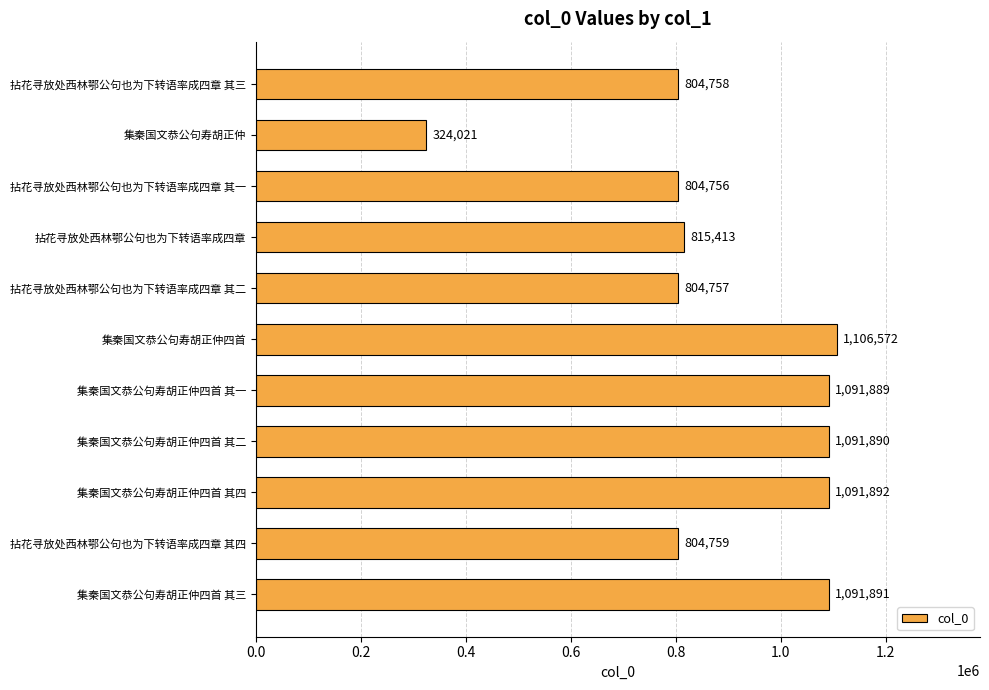

What is the average value?

893873